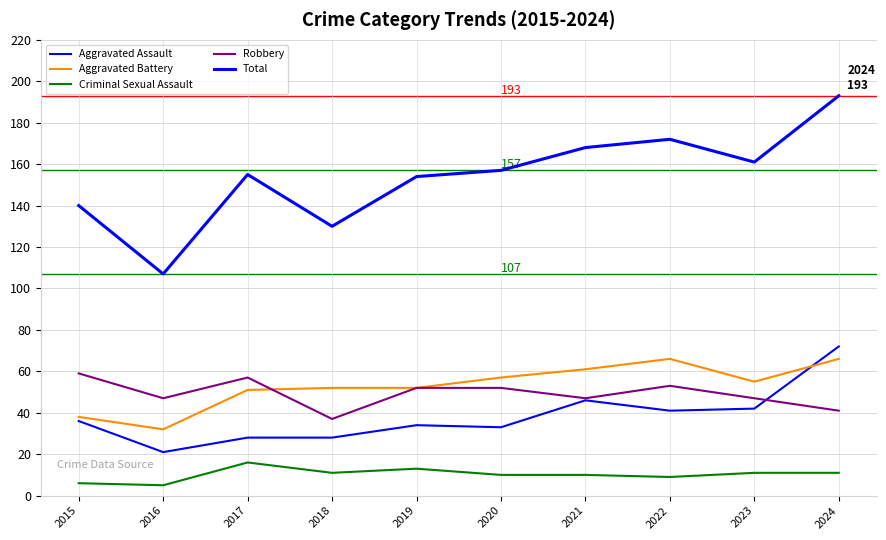

Does the chart have visible grid lines?

Yes